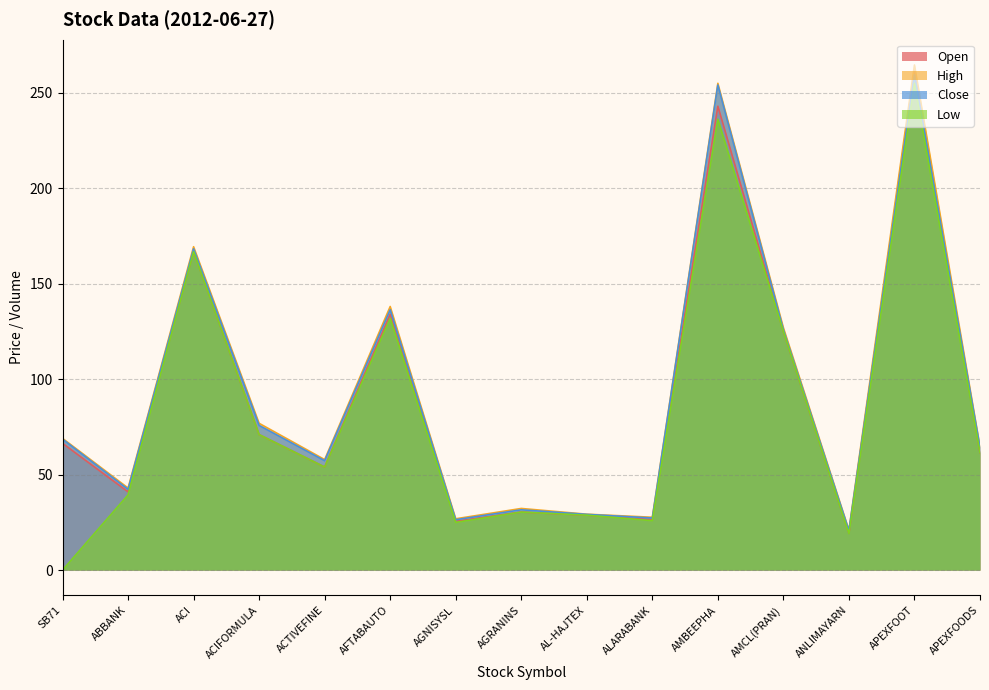

List the labels in order of Close value, smallest first.

ANLIMAYARN, AGNISYSL, ALARABANK, AL-HAJTEX, AGRANINS, ABBANK, ACTIVEFINE, APEXFOODS, SB71, ACIFORMULA, AMCL(PRAN), AFTABAUTO, ACI, AMBEEPHA, APEXFOOT